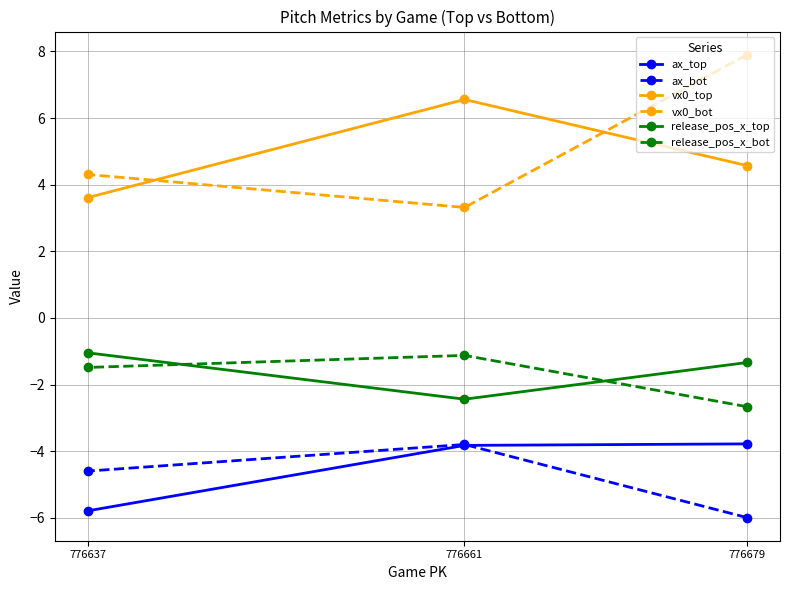

At which label does ax_bot first exceed -4?

776661